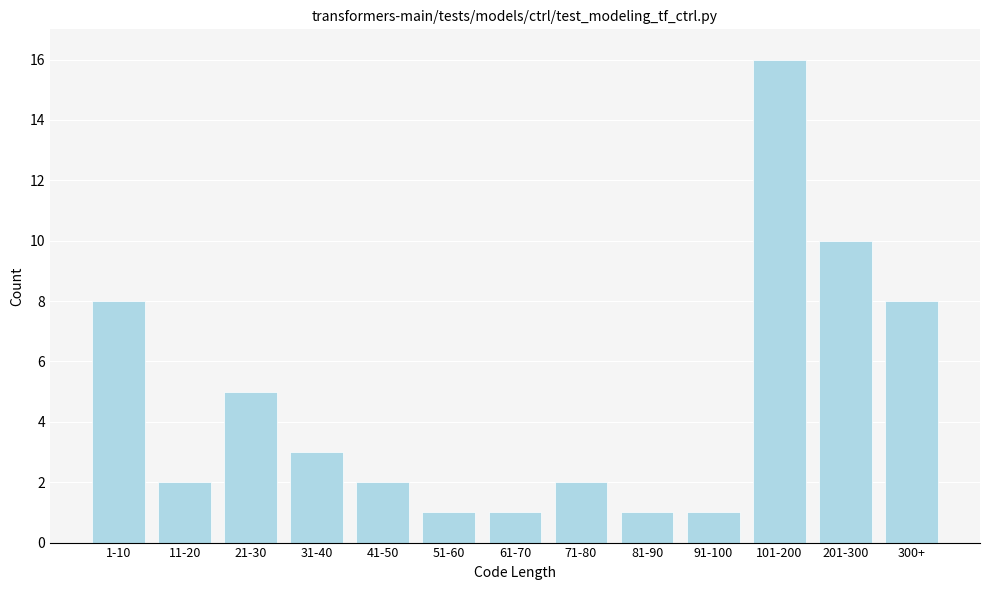

Reading left to right, extract all data points from this chart.

1-10=8	11-20=2	21-30=5	31-40=3	41-50=2	51-60=1	61-70=1	71-80=2	81-90=1	91-100=1	101-200=16	201-300=10	300+=8